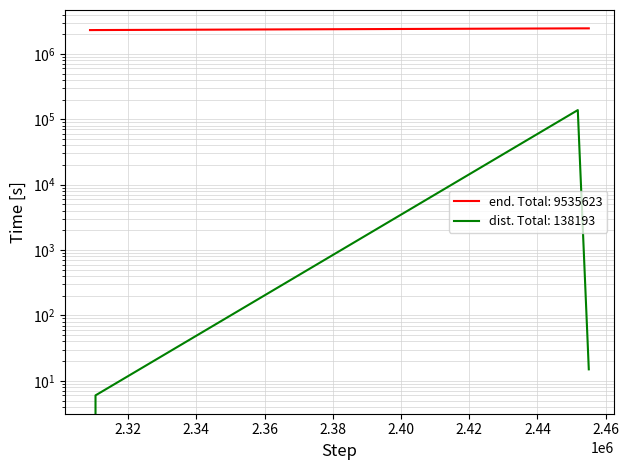

Rank the series by their average value, from highest to lowest.

end, dist